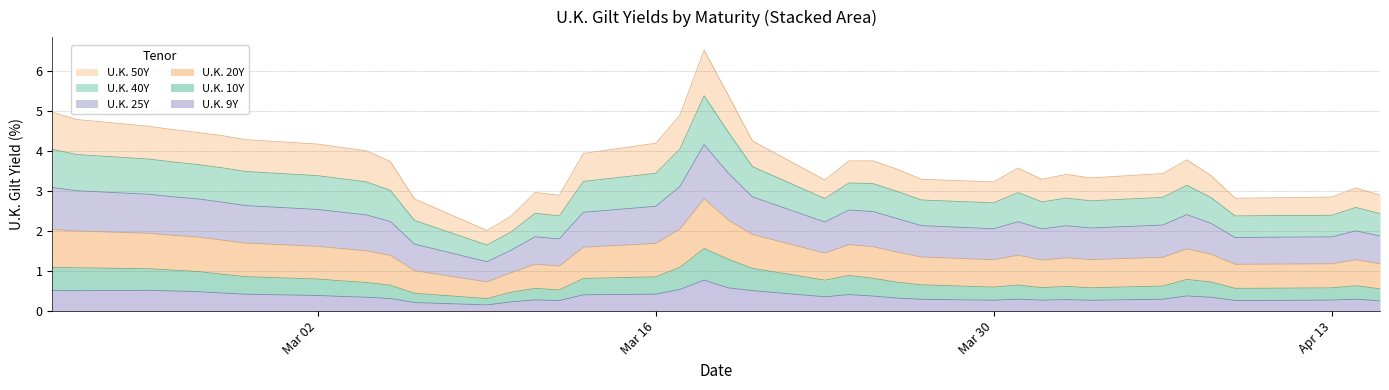

What is the highest value of the U.K. 9Y series?

0.8